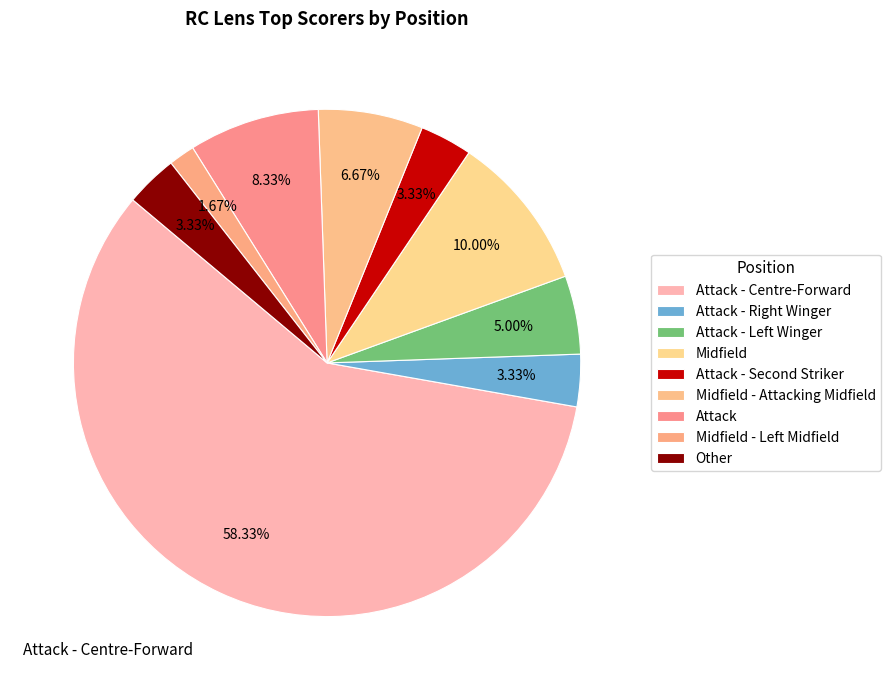

Which slice is the largest?

Attack - Centre-Forward